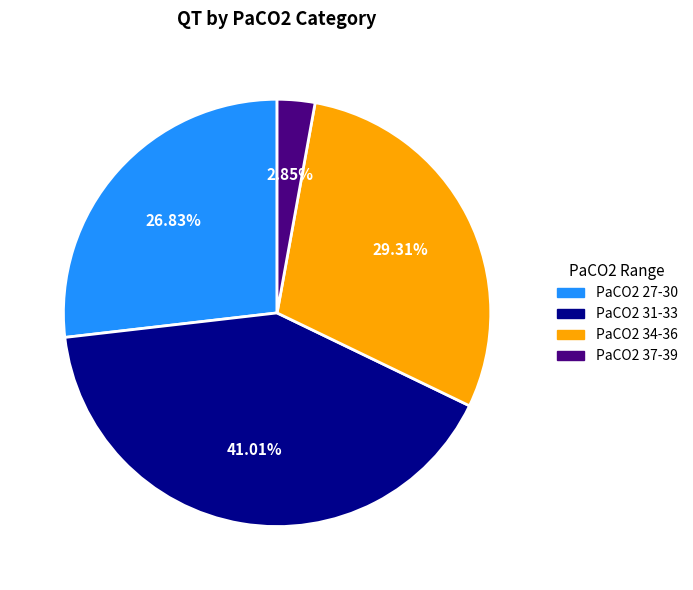

Does any single category account for the majority?

No